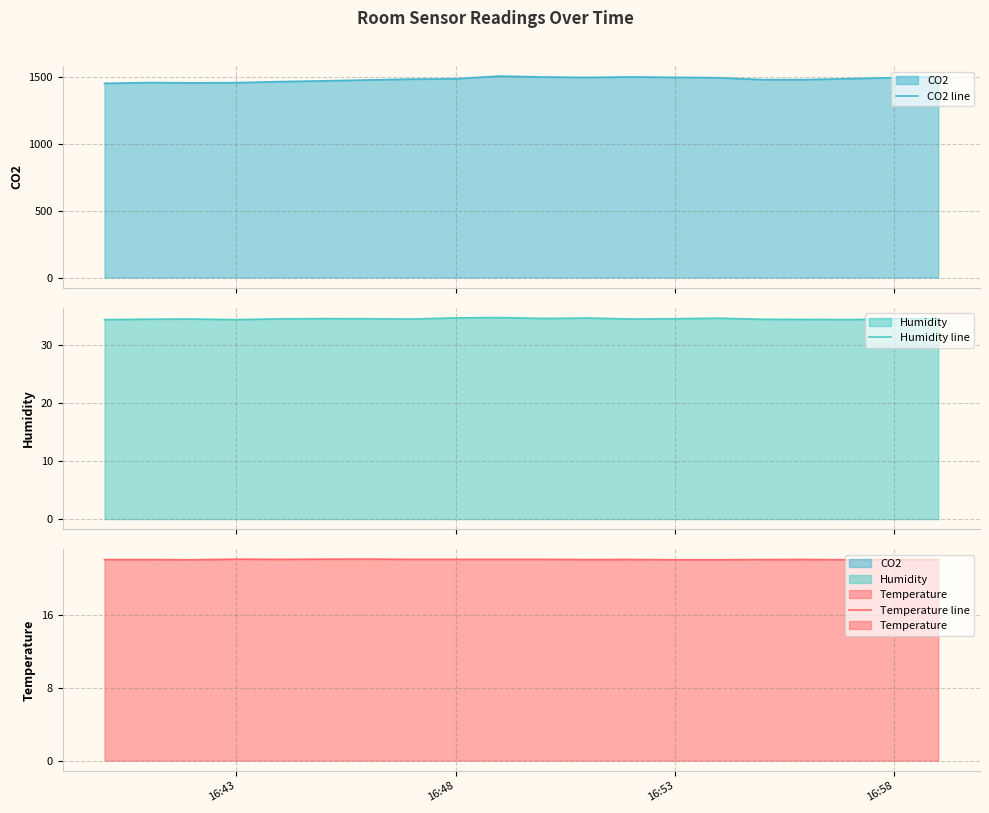

In Humidity line, how many points are higher than both neighbors (excluding endpoints)?

6